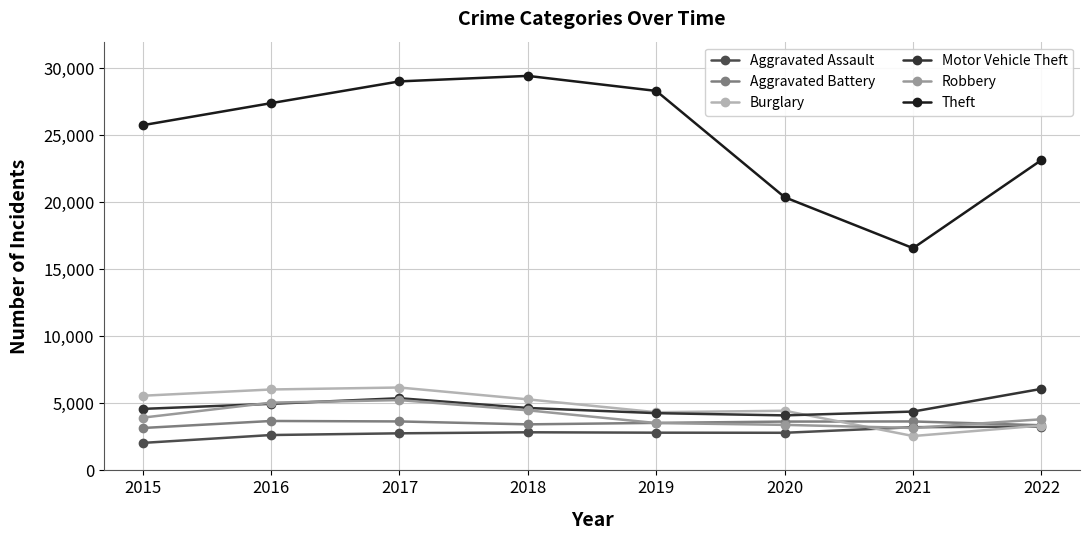

Is it true that Aggravated Battery equals 6548 at 2021?

False